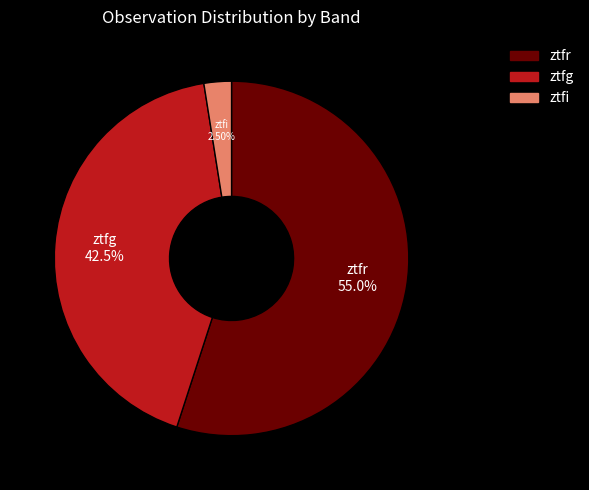

Which category has the smallest portion of the pie?

ztfi